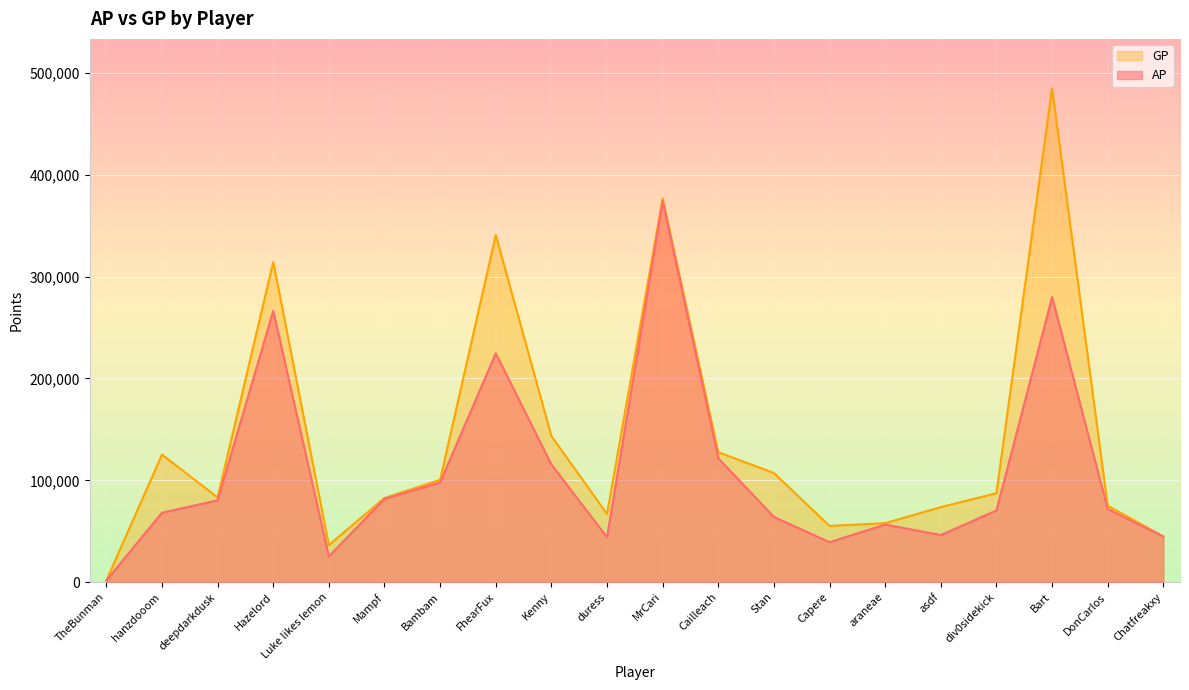

True or false: AP has a value of 1689 at TheBunman.

True